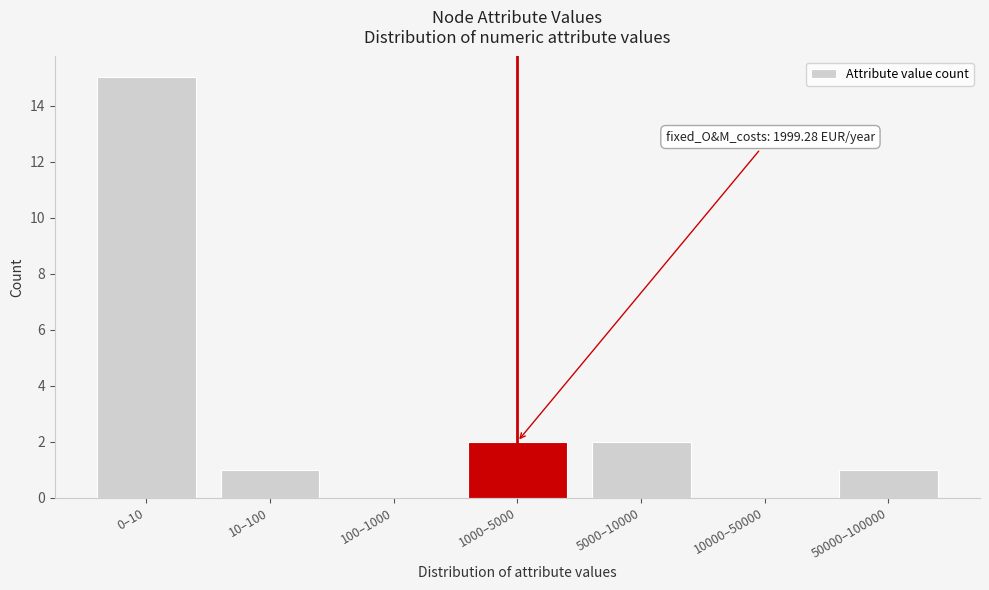

Reading left to right, extract all data points from this chart.

0–10=15	10–100=1	100–1000=0	1000–5000=2	5000–10000=2	10000–50000=0	50000–100000=1